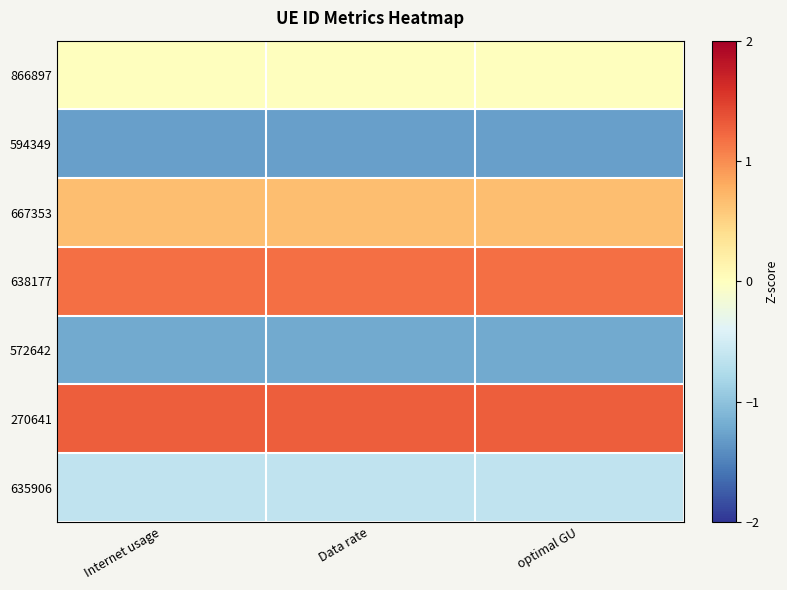

How many series are shown in this chart?

7